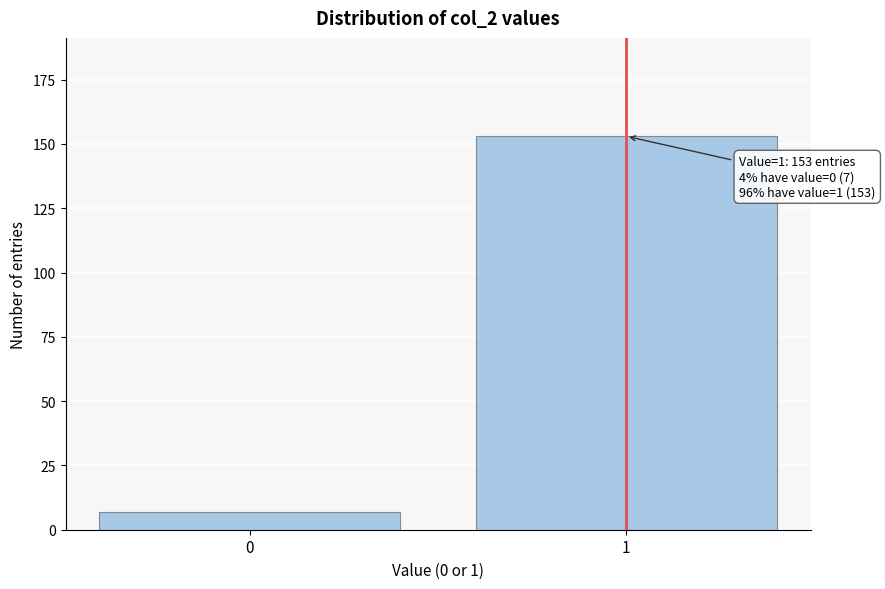

Reading left to right, transcribe all the data shown in this chart.

7	153